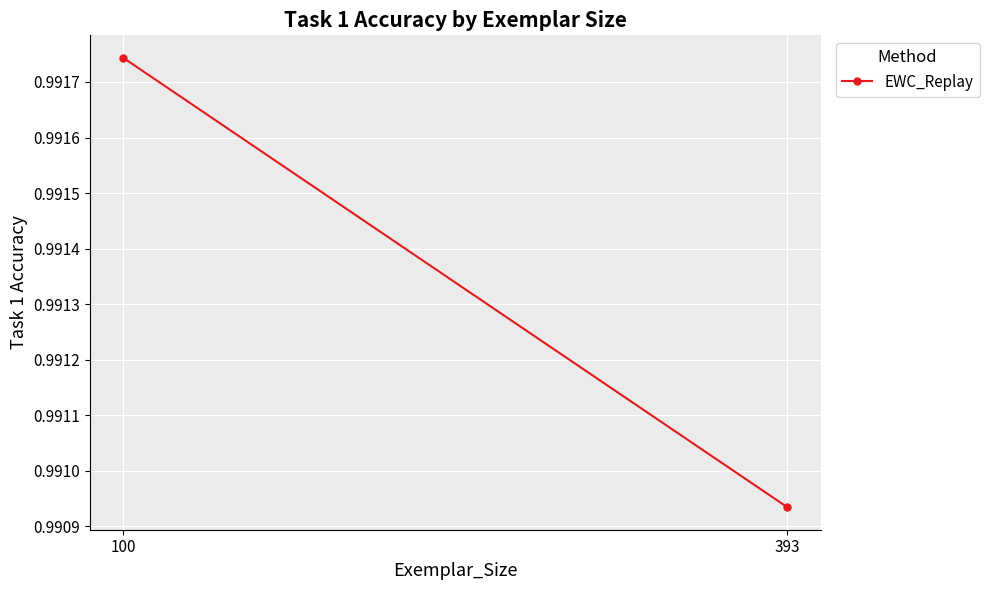

What is the smallest value displayed?

1.0